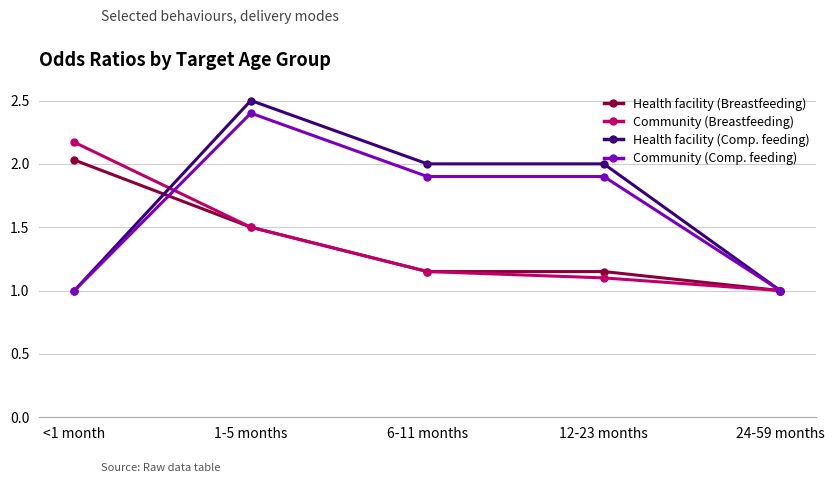

What is the value of the Health facility (Breastfeeding) point at the 2nd from the left?

1.5